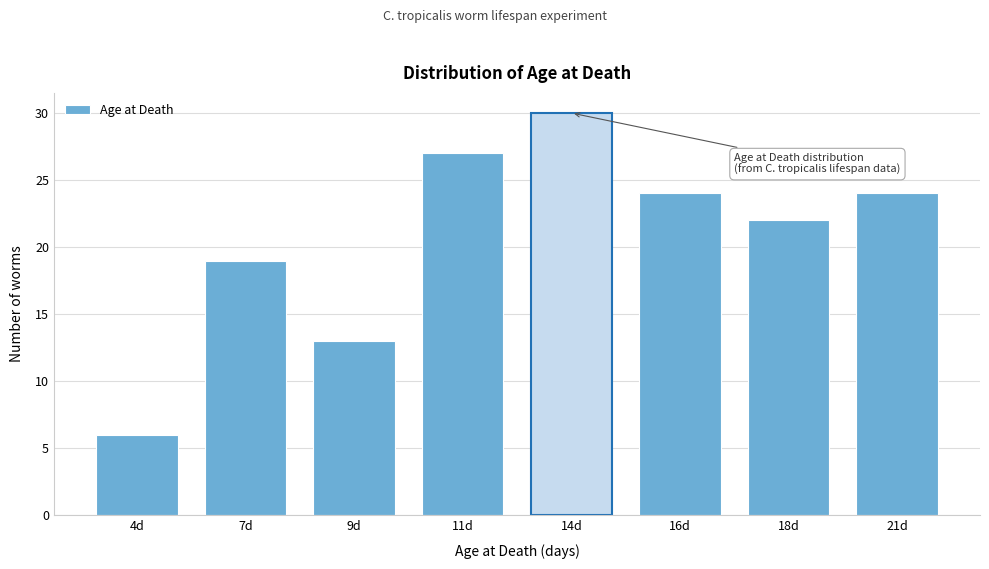

Reading left to right, list all the values displayed in this chart.

4d=6	7d=19	9d=13	11d=27	14d=30	16d=24	18d=22	21d=24